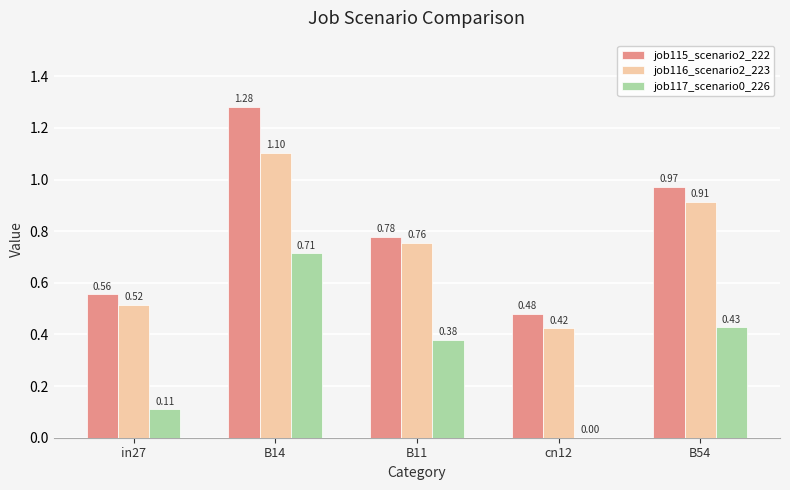

Between in27 and cn12, which series saw the biggest shift?

job117_scenario0_226